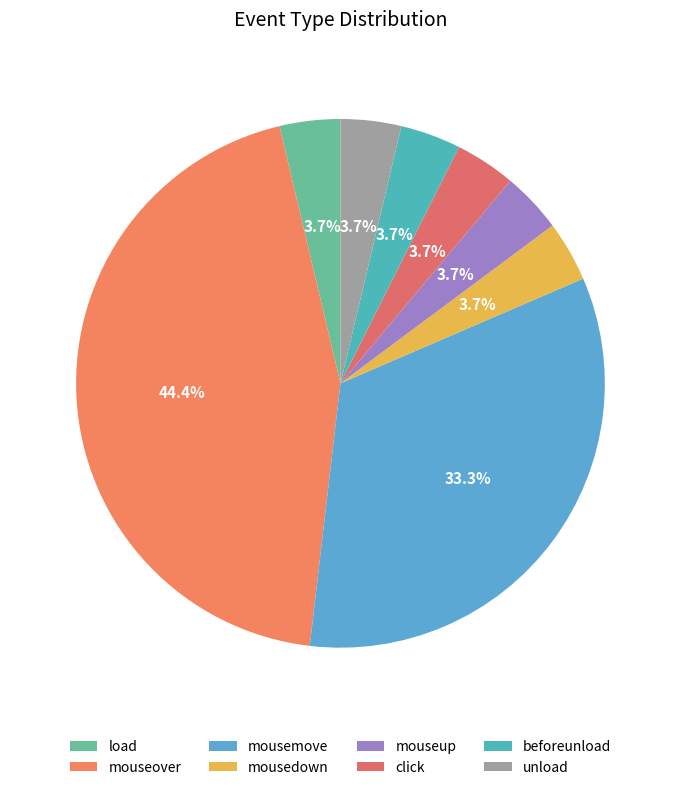

What is the largest slice in the pie chart?

mouseover